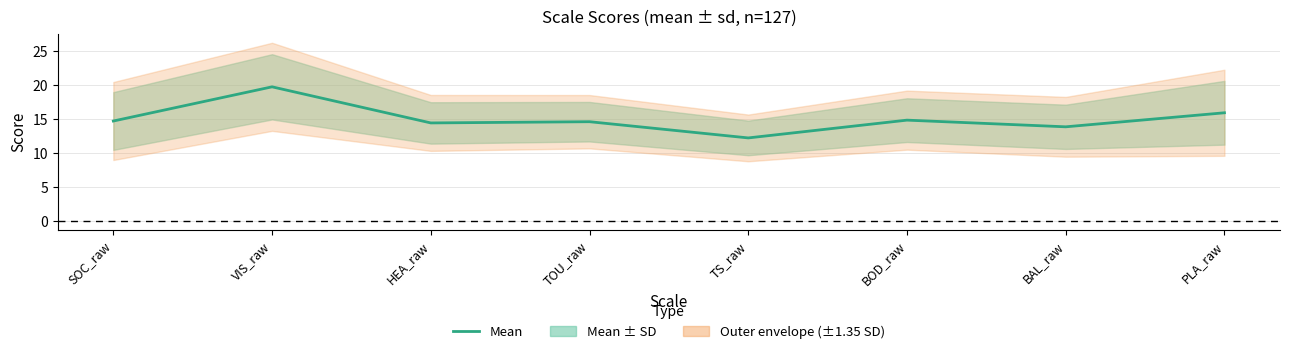

What is the change in value from SOC_raw to TOU_raw?

-0.1